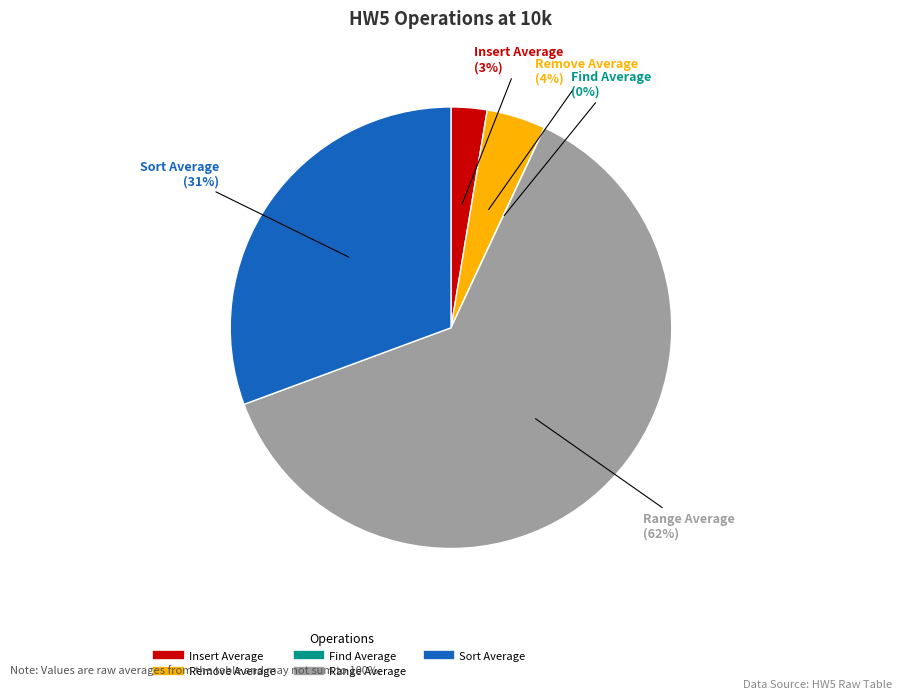

Is the sum of Remove Average and Insert Average greater than half?

No